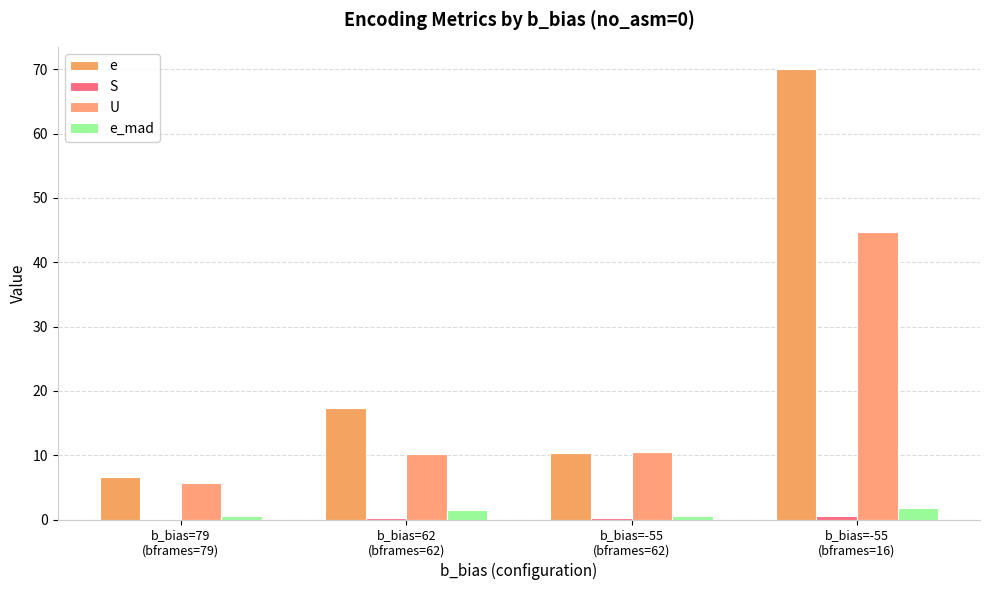

Which series changed the most between b_bias=79
(bframes=79) and b_bias=62
(bframes=62)?

e